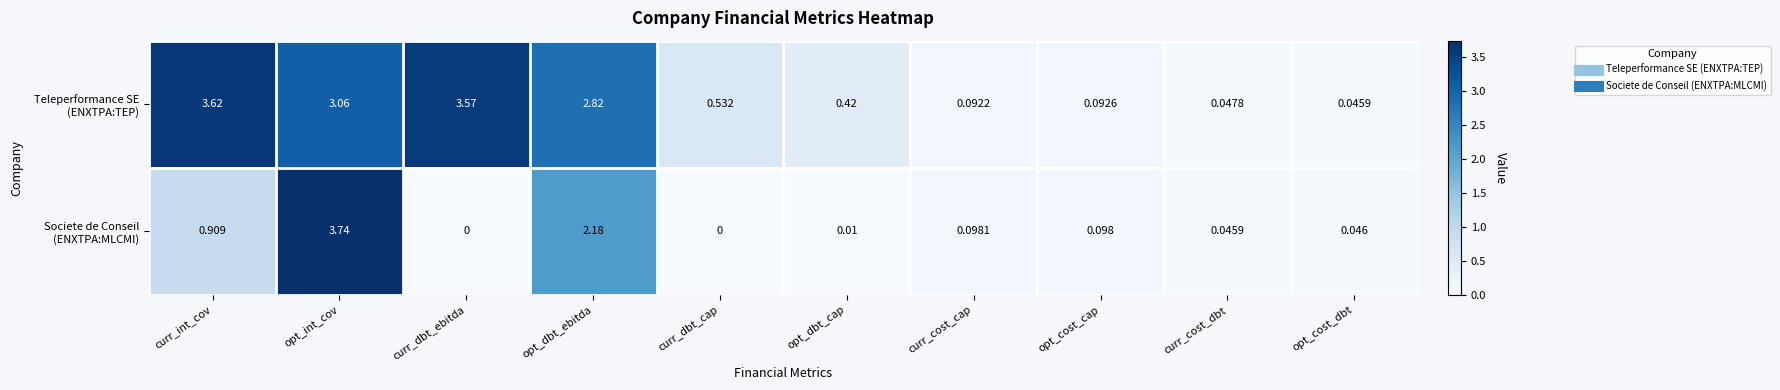

Which category has the highest value across all series?

opt_int_cov